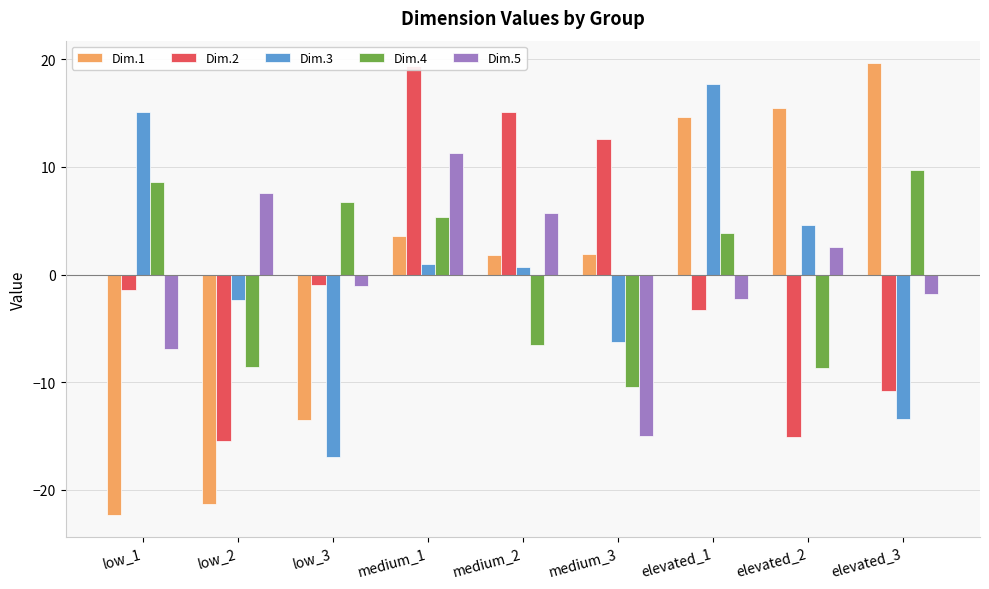

At which label is Dim.5 closest to -1?

low_3